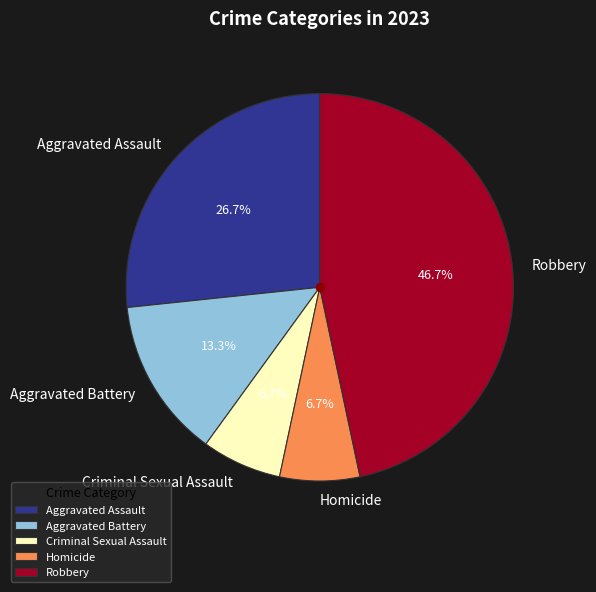

To the nearest percent, what portion does Criminal Sexual Assault represent?

7%